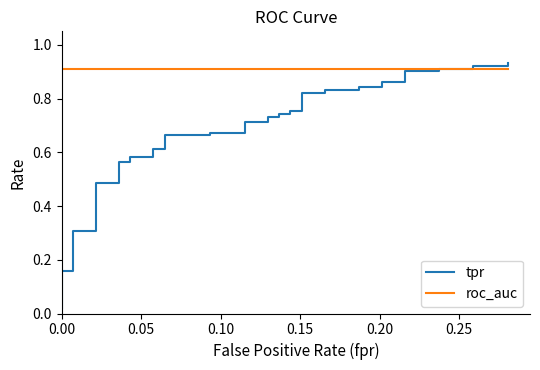

Which series has the largest total across all categories?

roc_auc